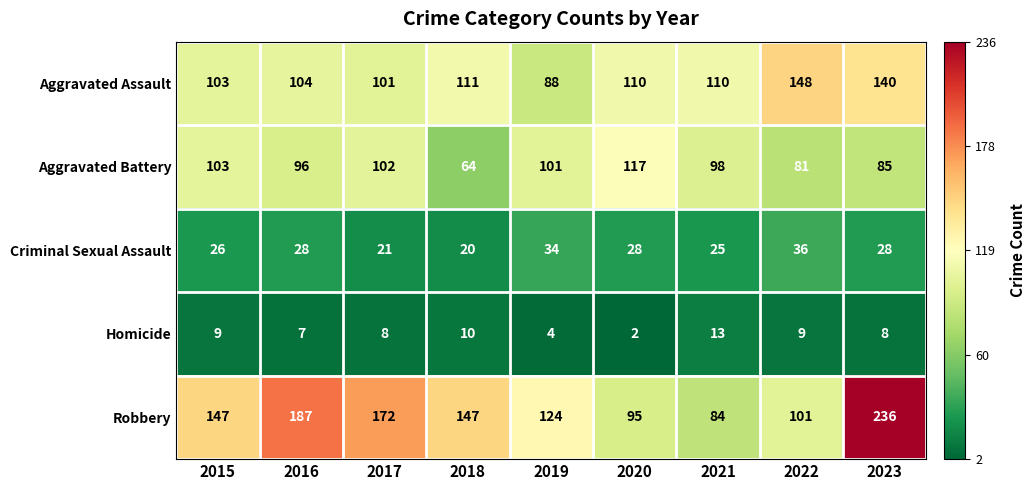

How many distinct data groups are displayed?

5